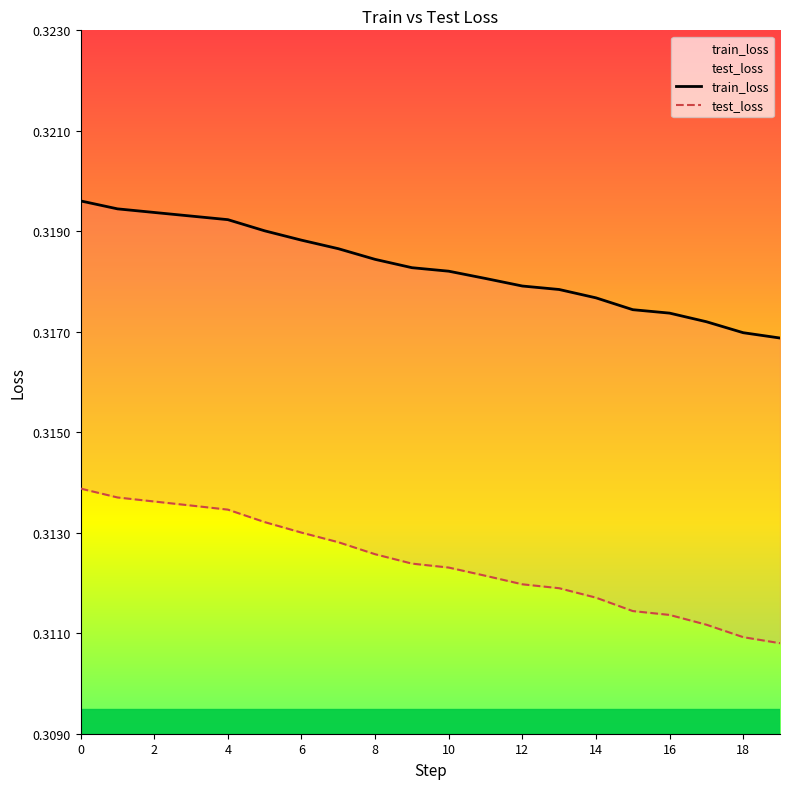

True or false: train_loss and test_loss intersect in this chart.

False